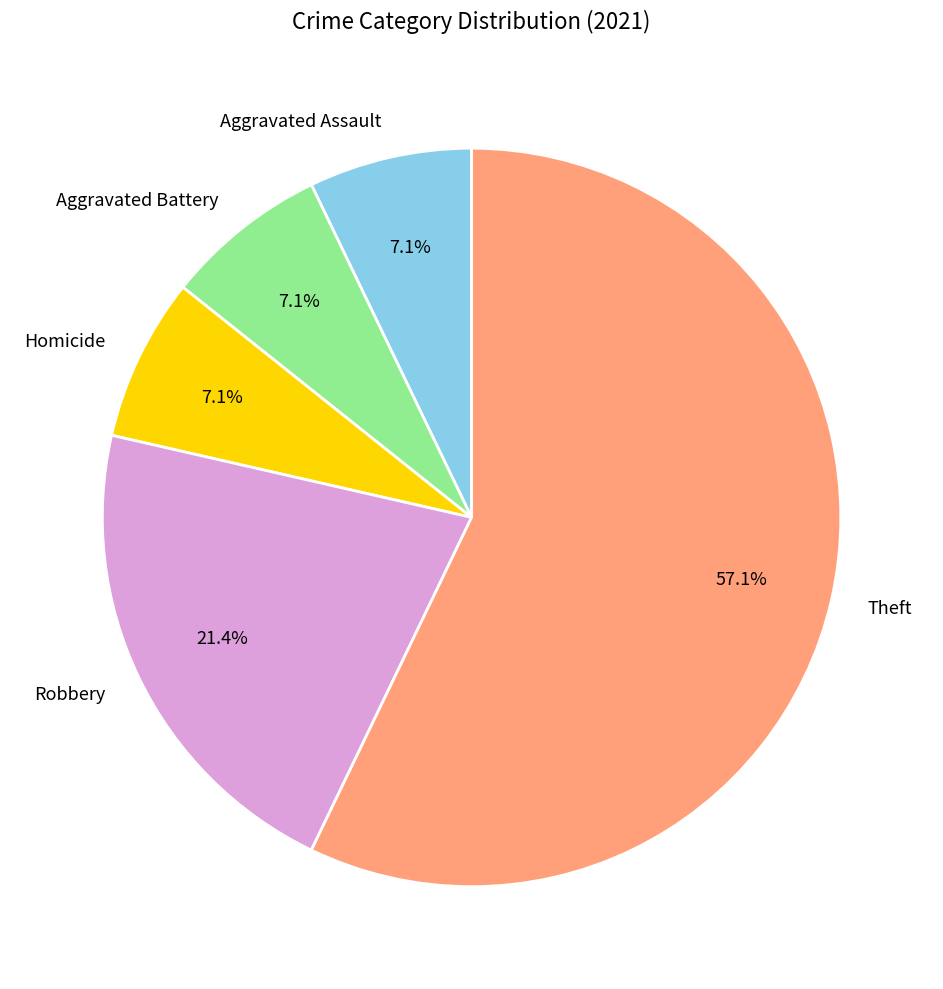

How many slices are in this pie chart?

5